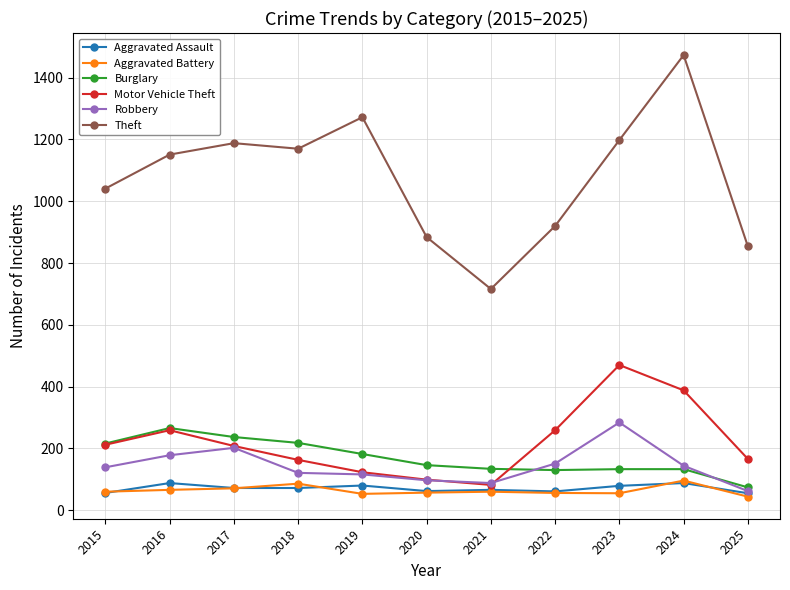

After their last crossing, which series has the higher values: Motor Vehicle Theft or Robbery?

Motor Vehicle Theft